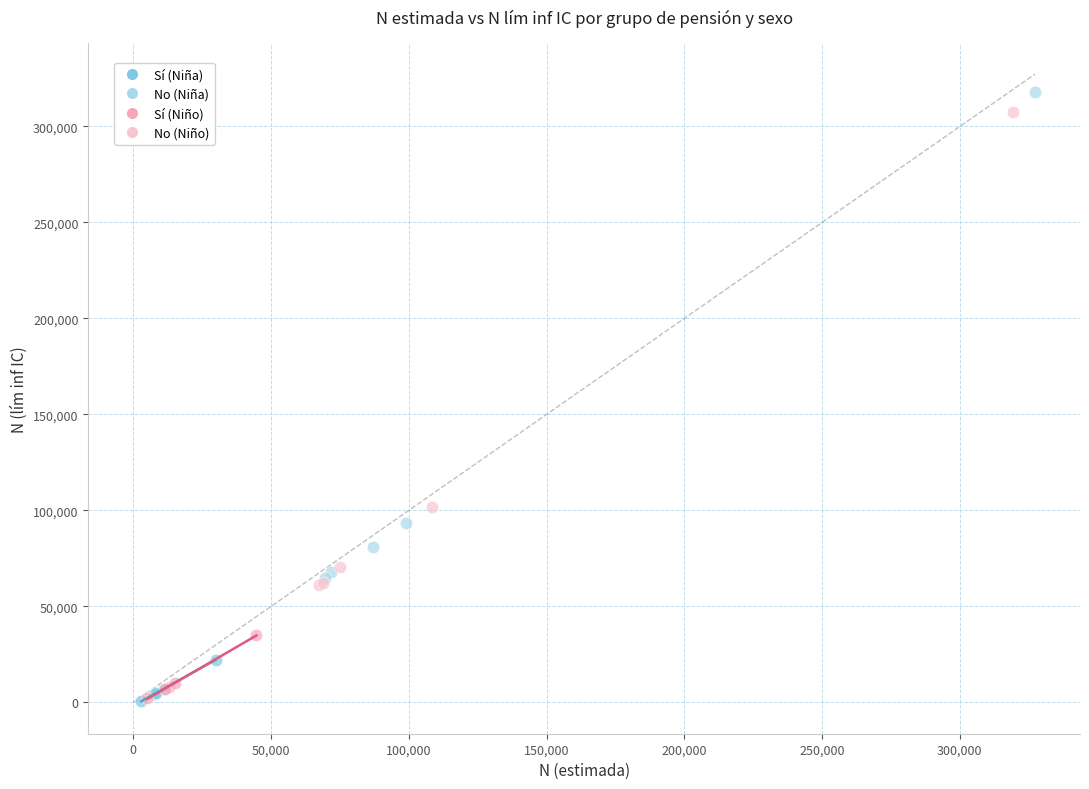

What are all the series names shown in the legend?

Sí (Niña), No (Niña), Sí (Niño), No (Niño)